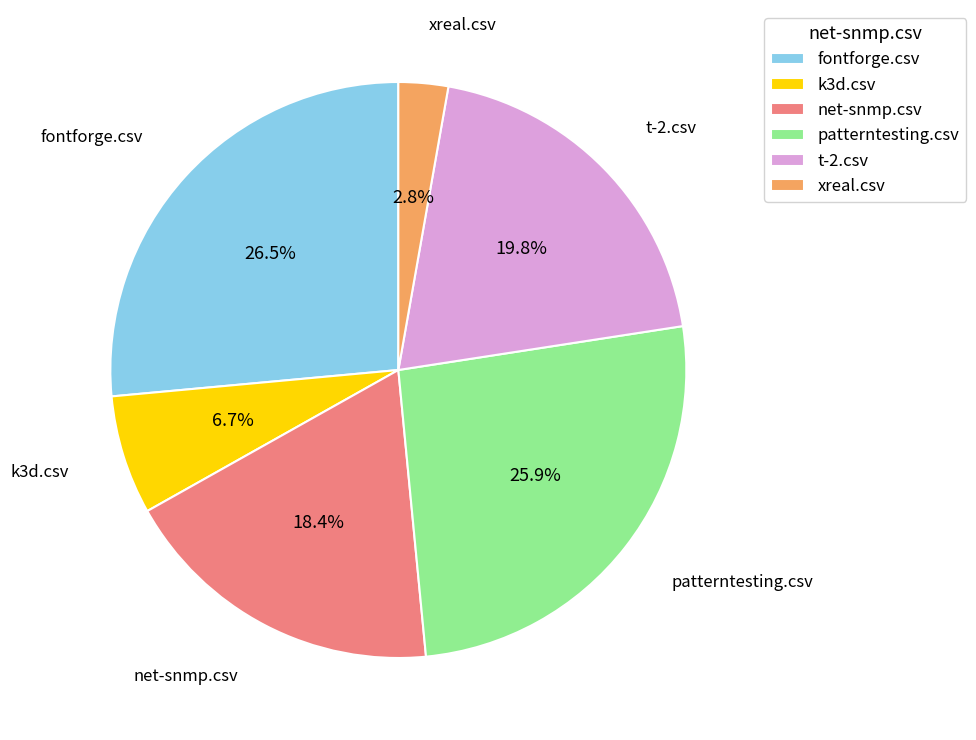

To the nearest percent, what percentage of the pie is k3d.csv?

7%